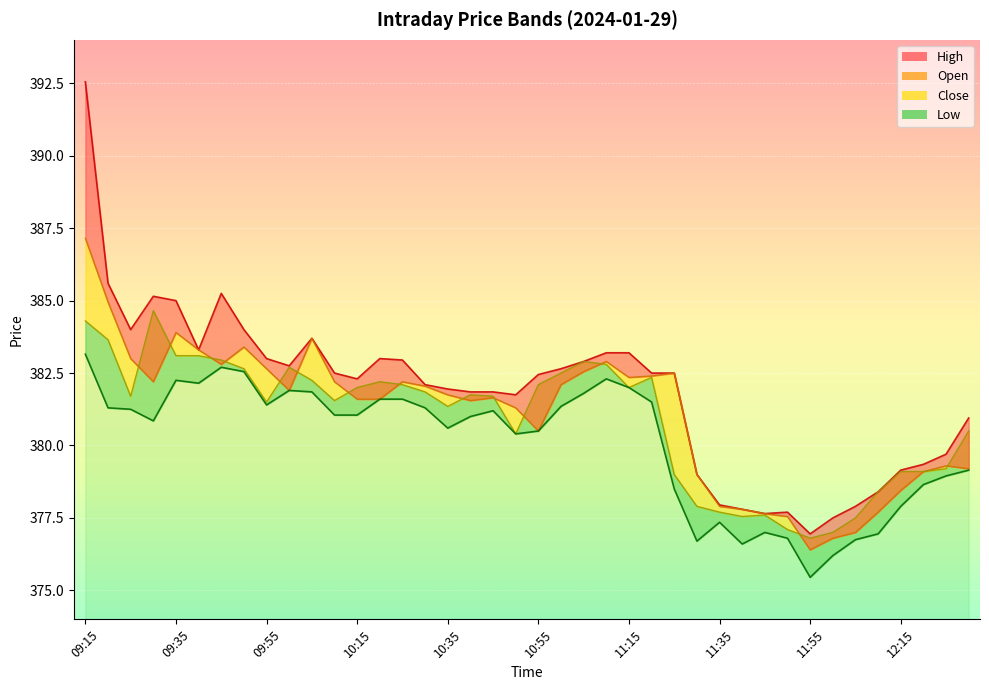

How many data points does each series have?

40